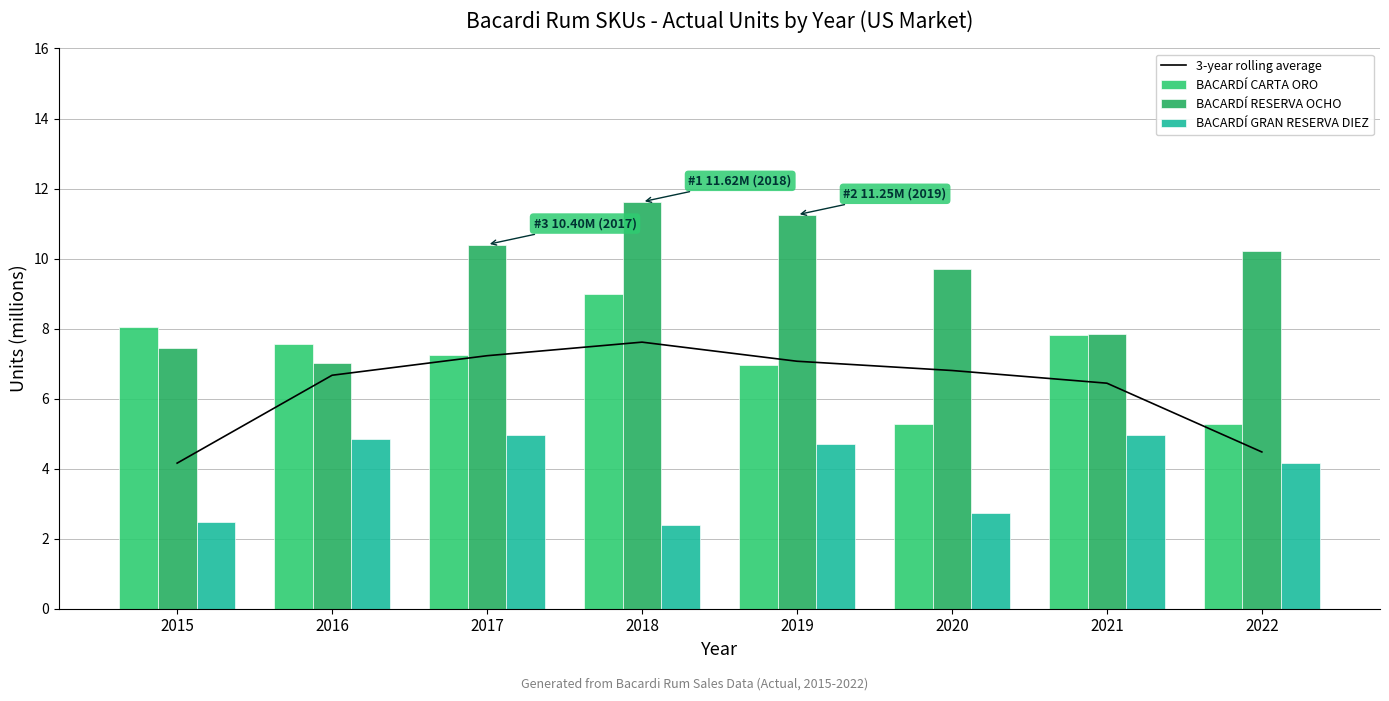

What is the difference between the maximum and minimum values in the 3-year rolling average series?

3.5